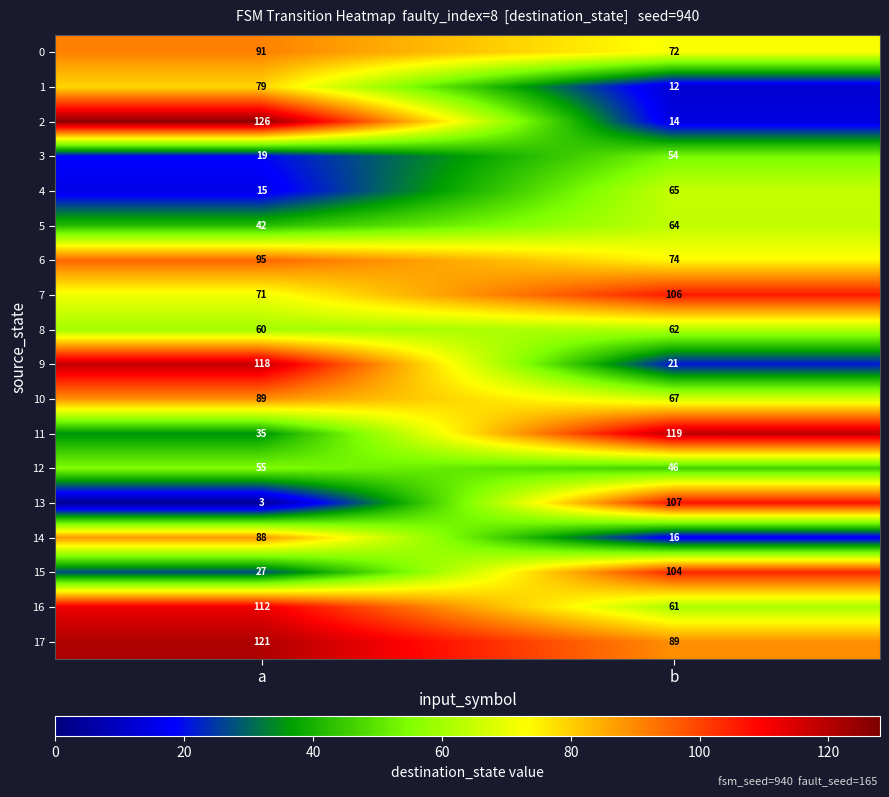

Where is 16 nearest to the value 86?

b